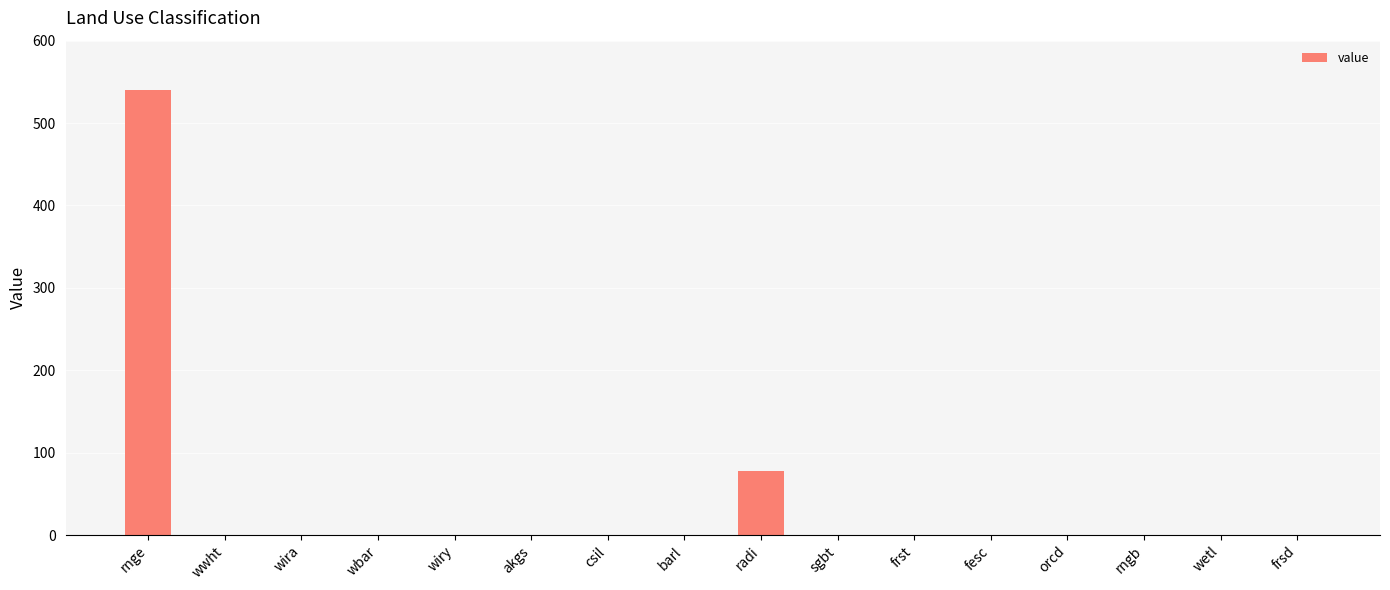

Which category has the highest value across all series?

rnge